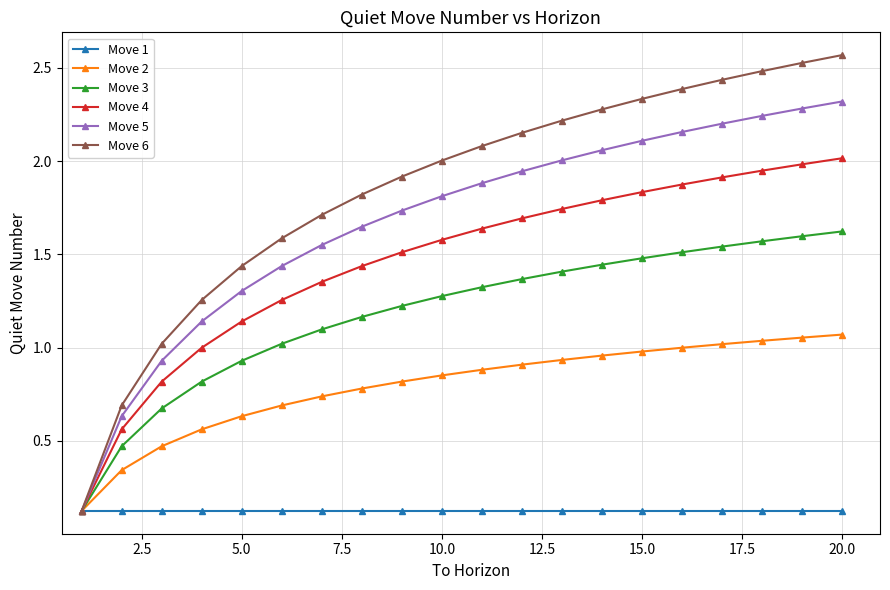

At how many categories does at least one series exceed 0?

20